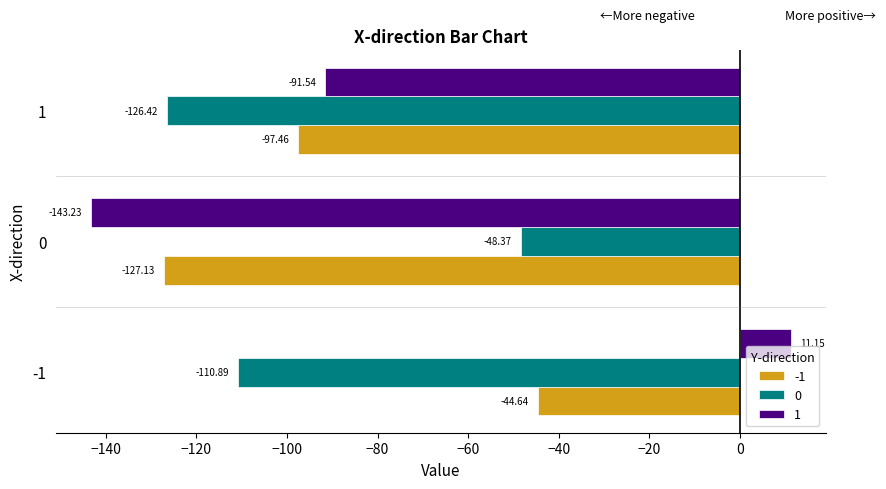

Is the value of 1 at -1 greater than the value of 0 at 0?

Yes